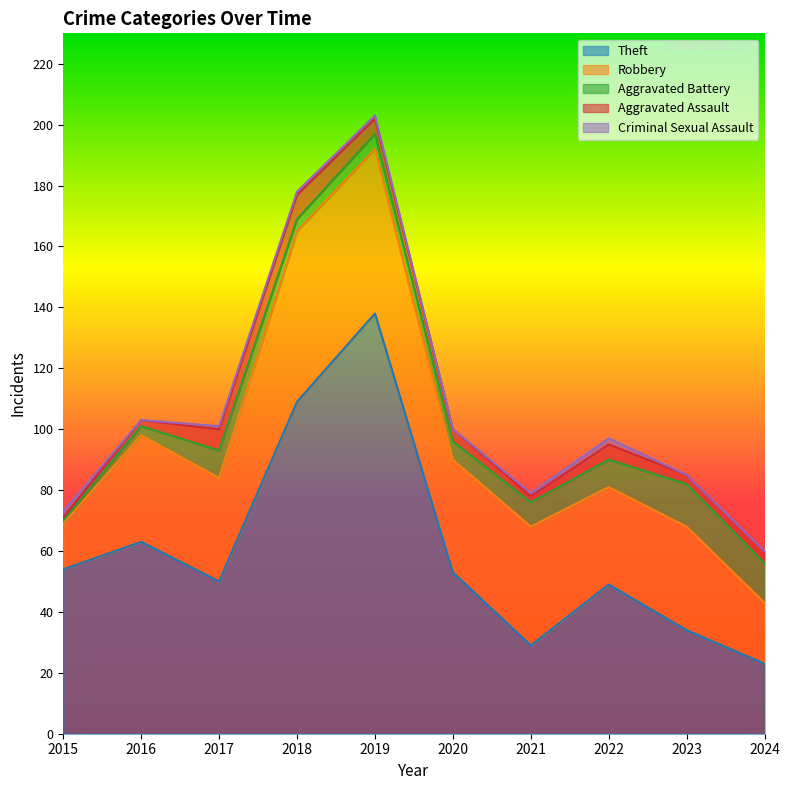

At which category is the sum across all series the highest?

2019